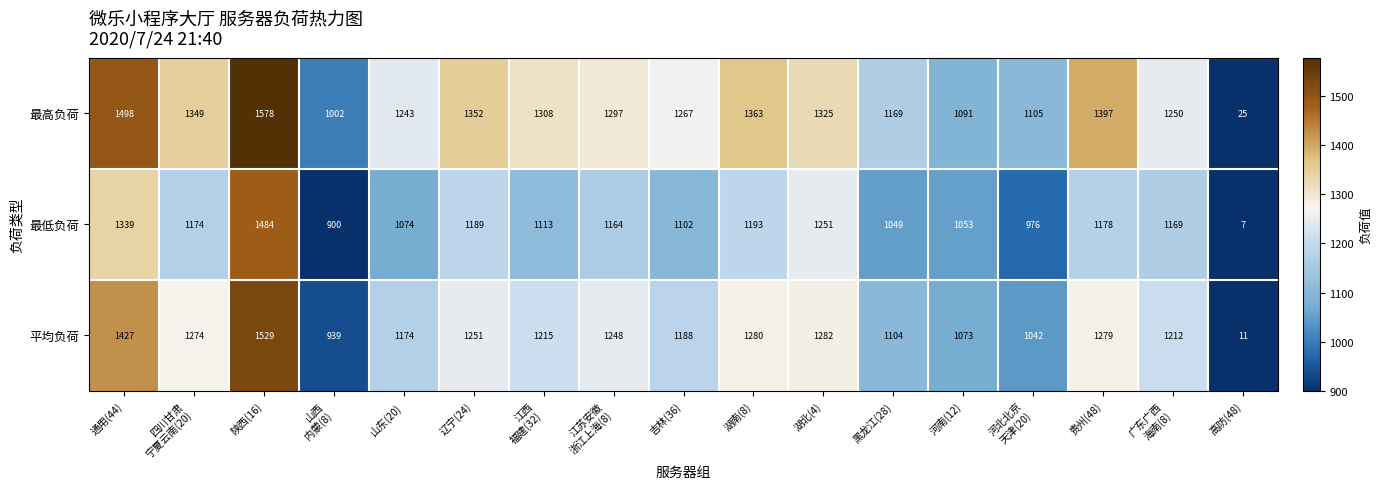

Which series has the widest spread of values?

最高负荷